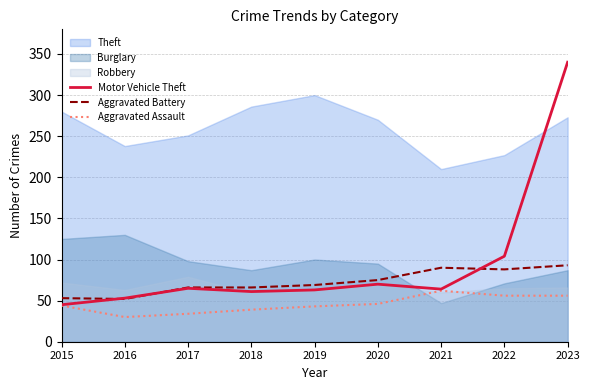

List the labels in order of Aggravated Assault value, smallest first.

2016, 2017, 2018, 2019, 2015, 2020, 2022, 2023, 2021